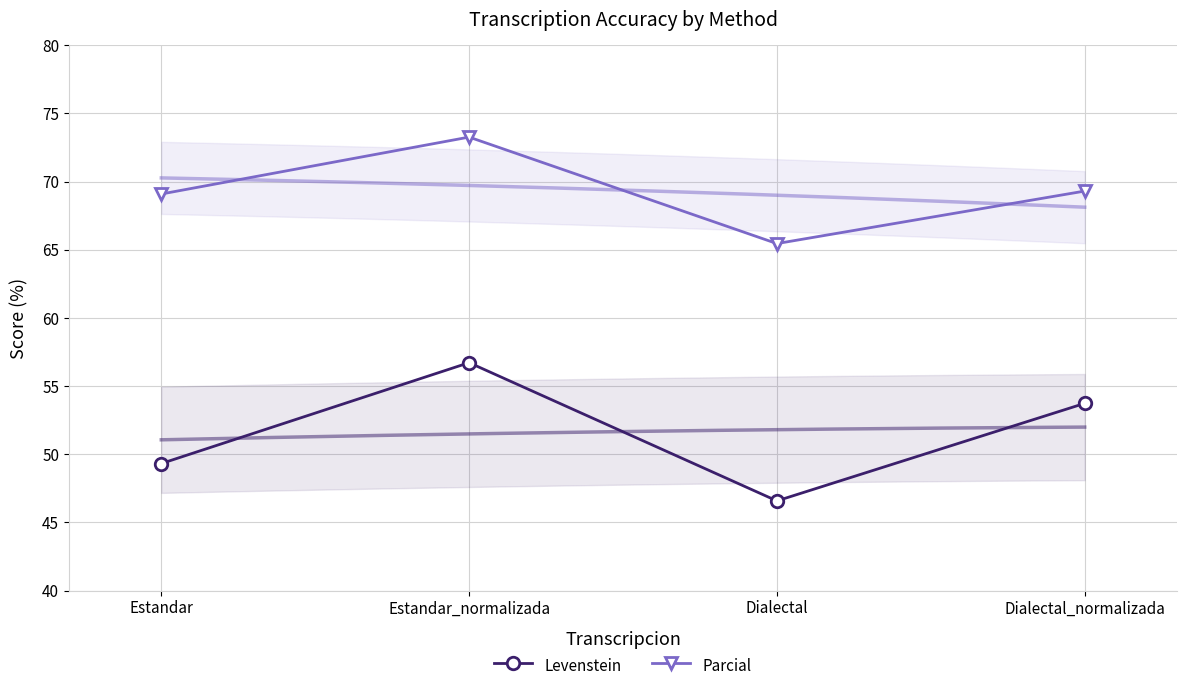

What is the spread (max minus min) of values at Dialectal?

18.9